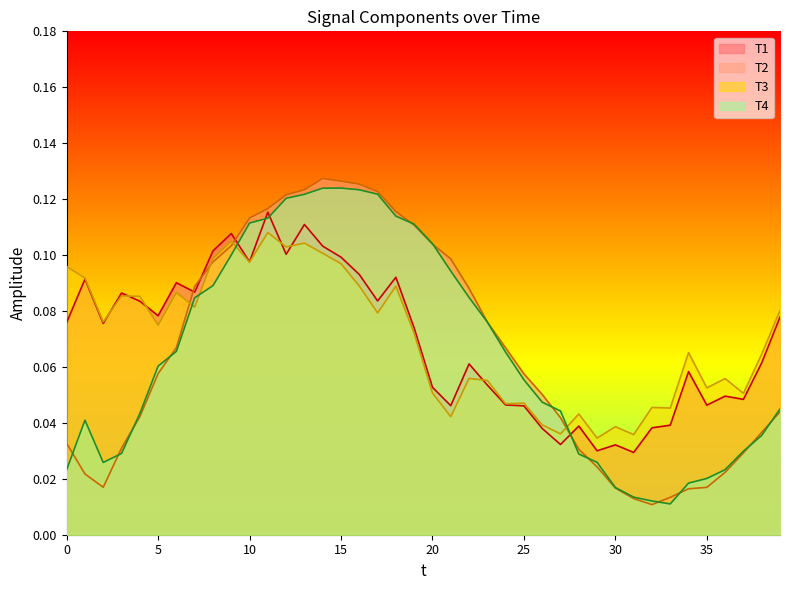

In T2, how many points are higher than both neighbors (excluding endpoints)?

1